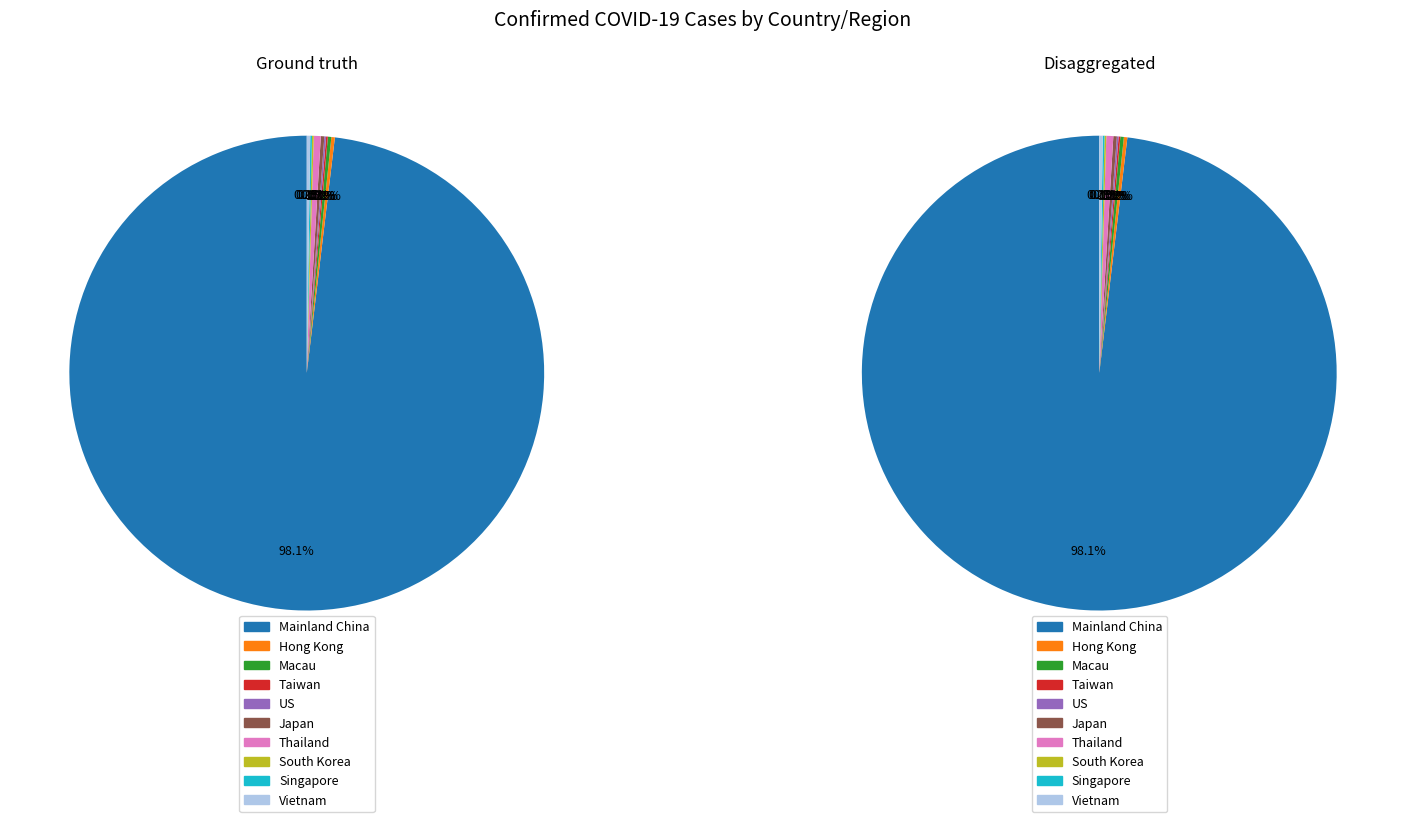

Which has a higher value, South Korea or Taiwan?

South Korea